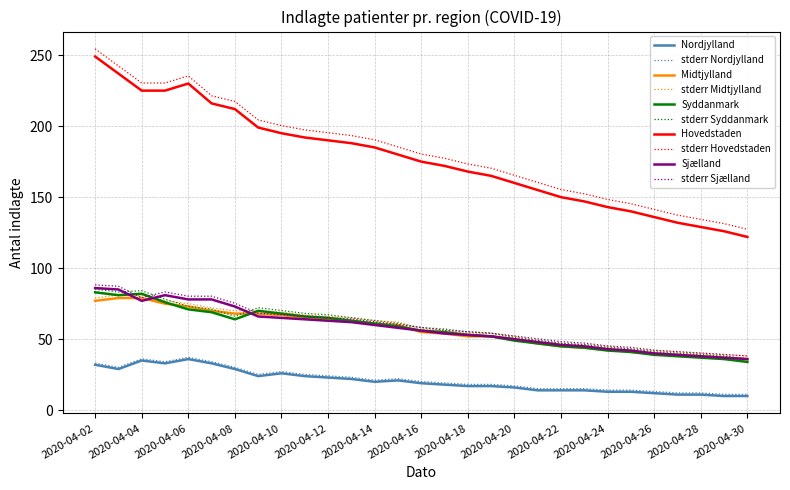

True or false: Syddanmark and Hovedstaden cross at least once.

False